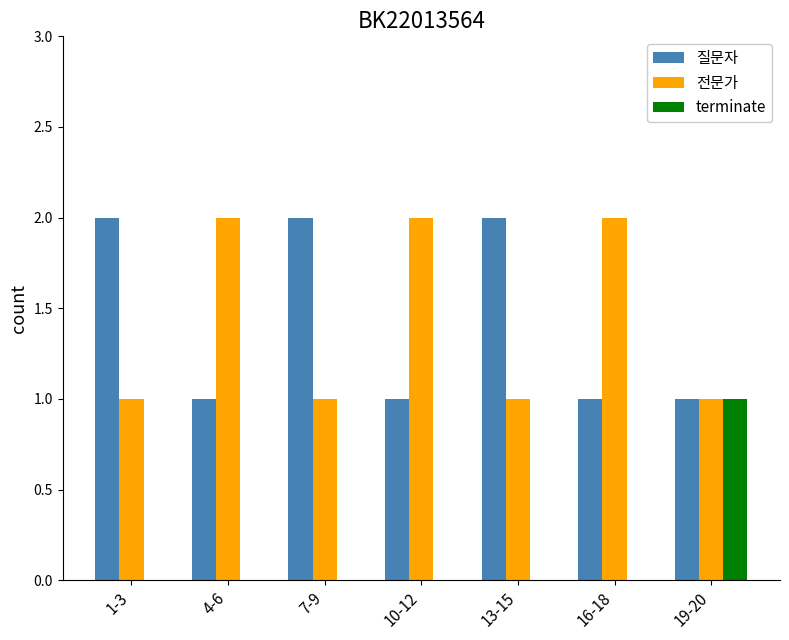

Is the value of 질문자 at 19-20 greater than the value of terminate at 7-9?

Yes